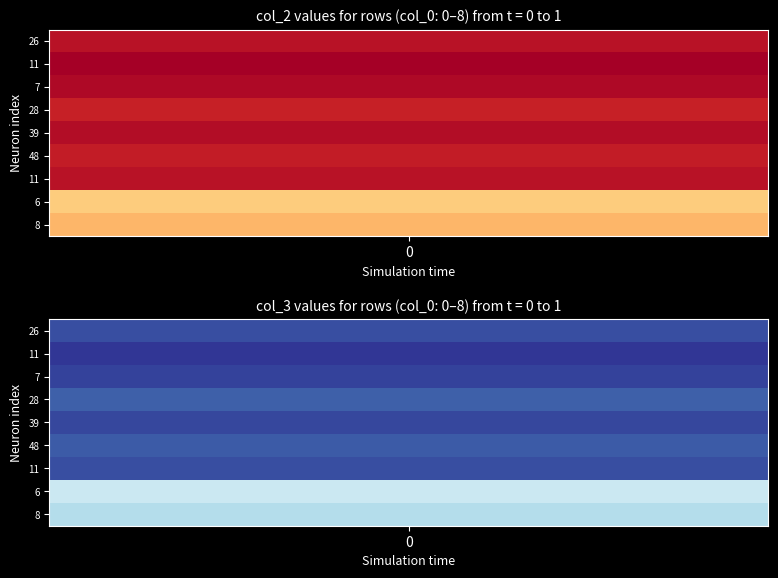

What is the difference between the highest and lowest values at 1?

36